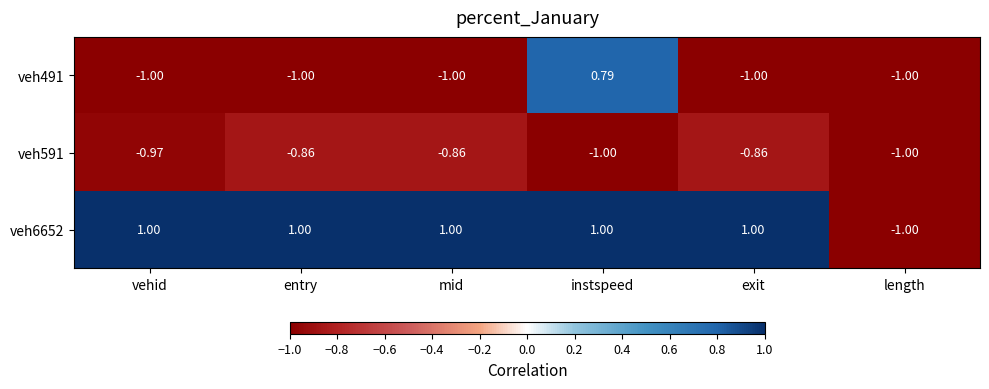

Reading left to right, what are all the values shown in this chart?

veh491: vehid=-1.0	entry=-1.0	mid=-1.0	instspeed=0.8	exit=-1.0	length=-1.0
veh591: vehid=-1.0	entry=-0.9	mid=-0.9	instspeed=-1.0	exit=-0.9	length=-1.0
veh6652: vehid=1.0	entry=1.0	mid=1.0	instspeed=1.0	exit=1.0	length=-1.0